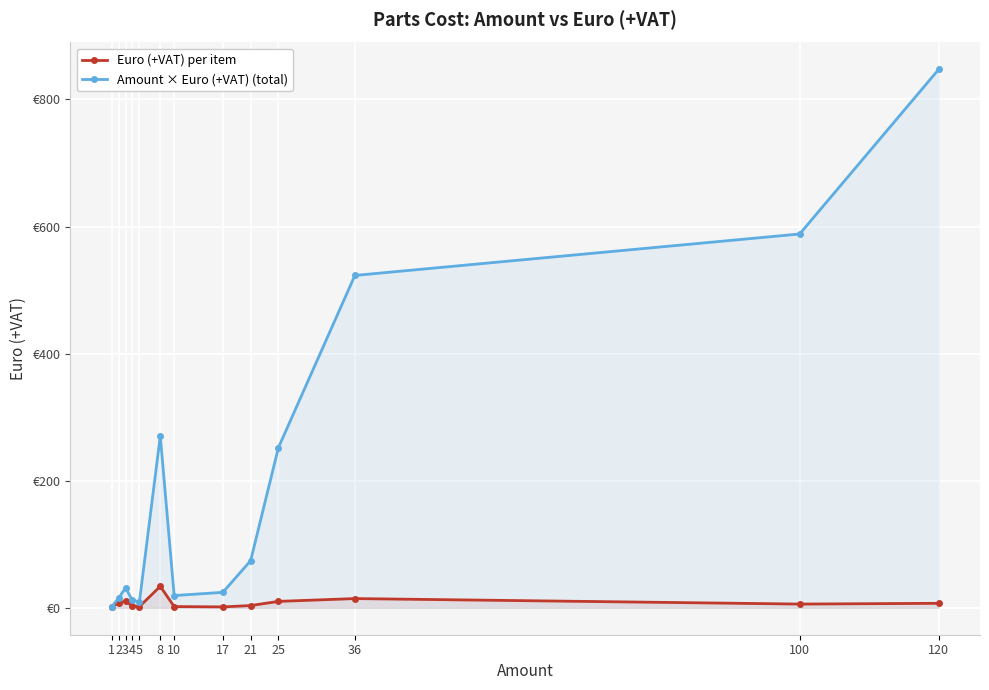

List the labels in order of Amount × Euro (+VAT) (total) value, largest first.

120, 100, 36, 8, 25, 21, 3, 17, 10, 2, 4, 5, 1